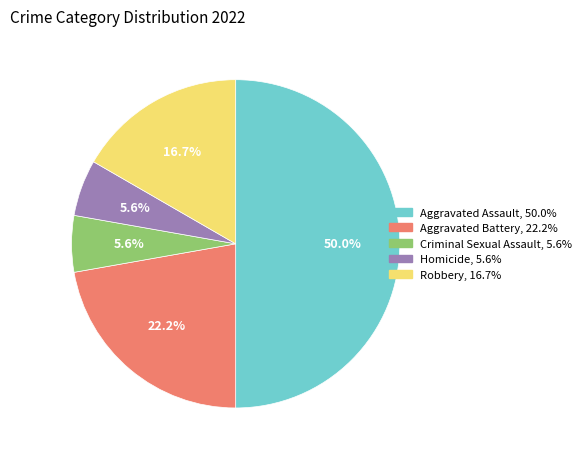

Count the number of slices in the pie.

5